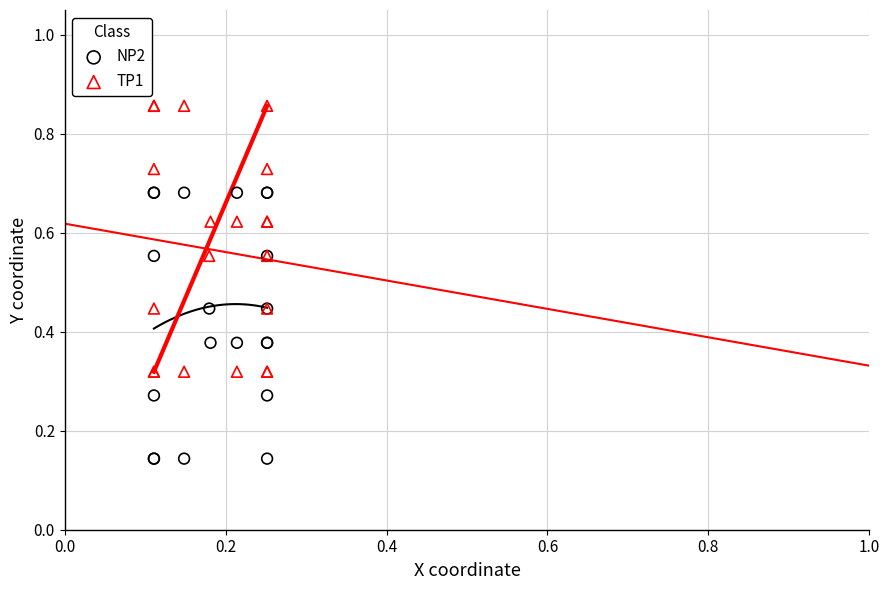

What are all the series names shown in the legend?

NP2, TP1